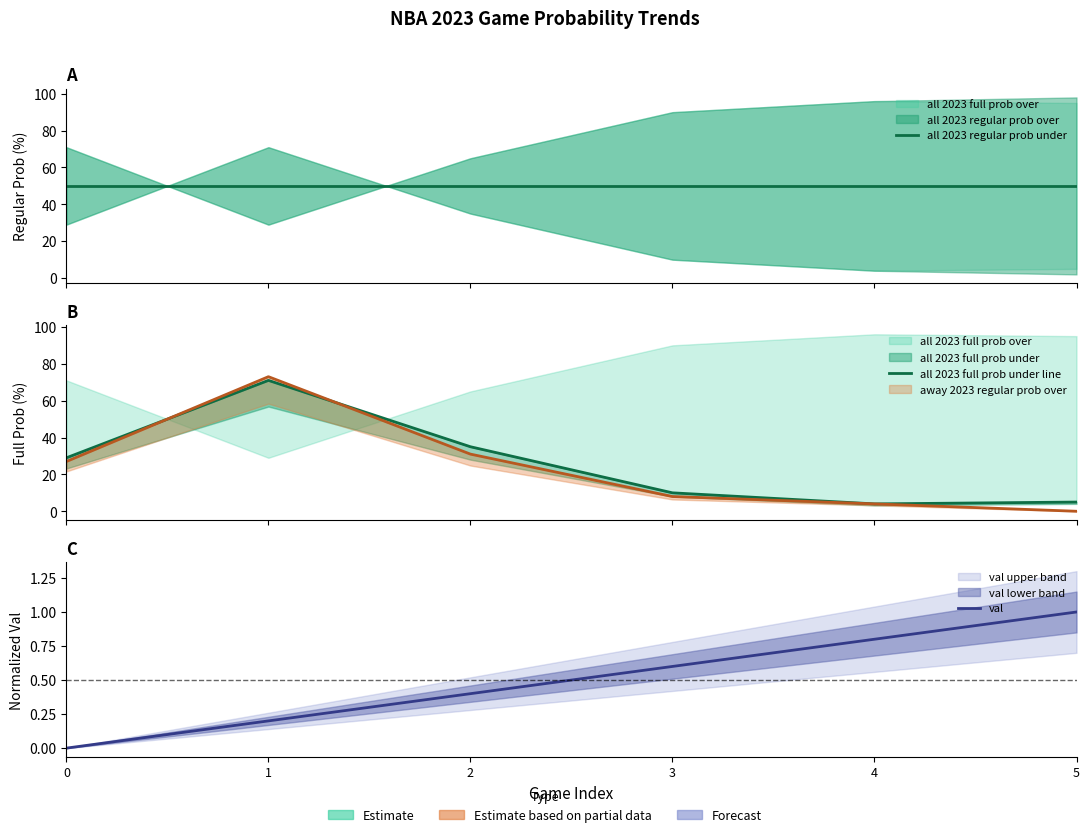

The all 2023 regular prob under series shows 50.0 at 2. True or false?

True